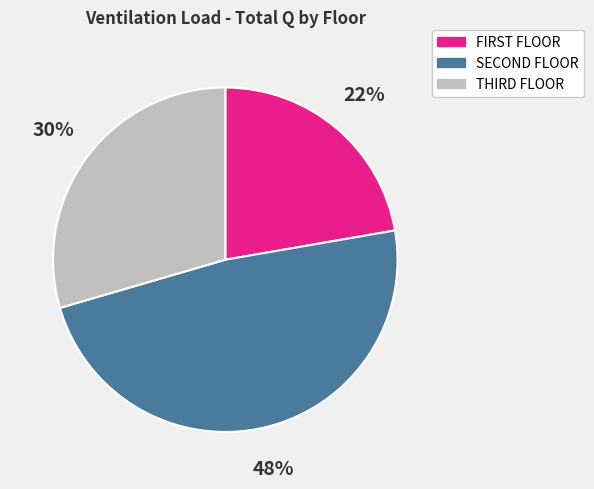

How many slices are in this pie chart?

3